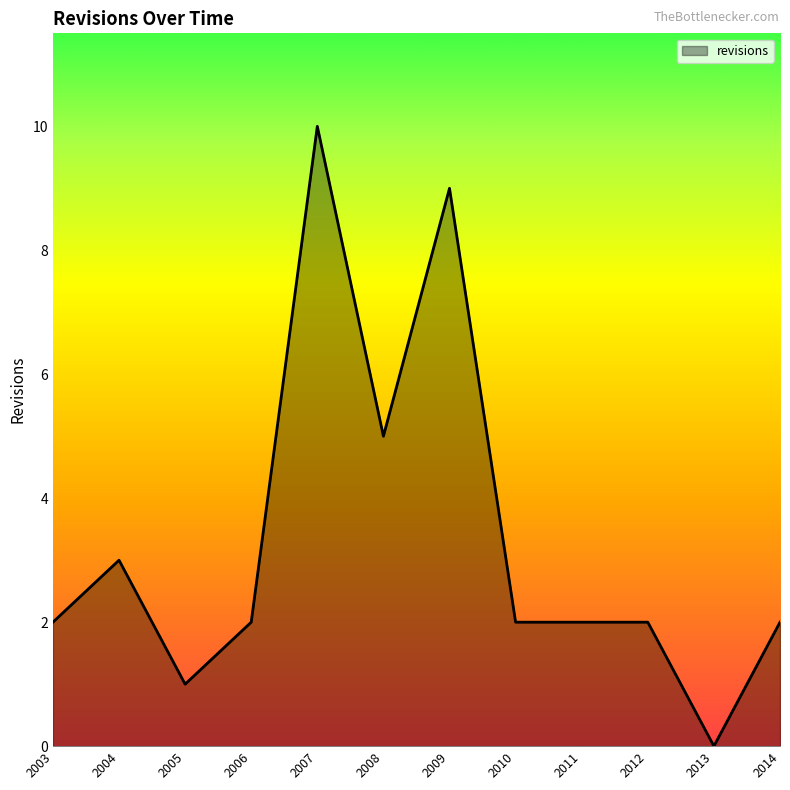

What is the change in value from 2004 to 2007?

+7